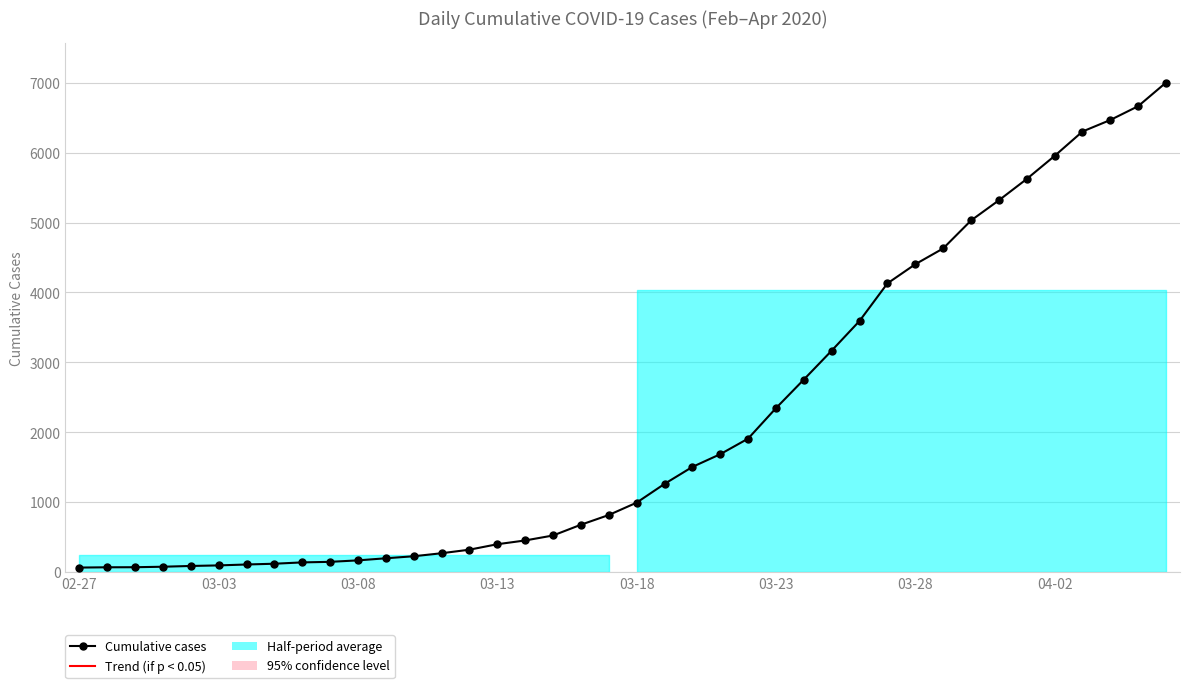

What is the greatest value displayed?

7004